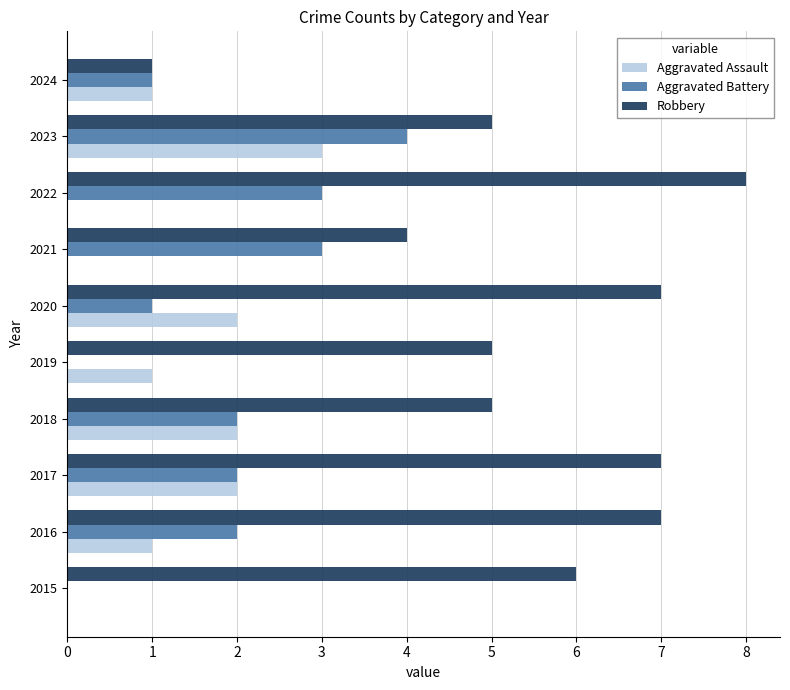

Is it true that Robbery equals 7 at 2016?

True